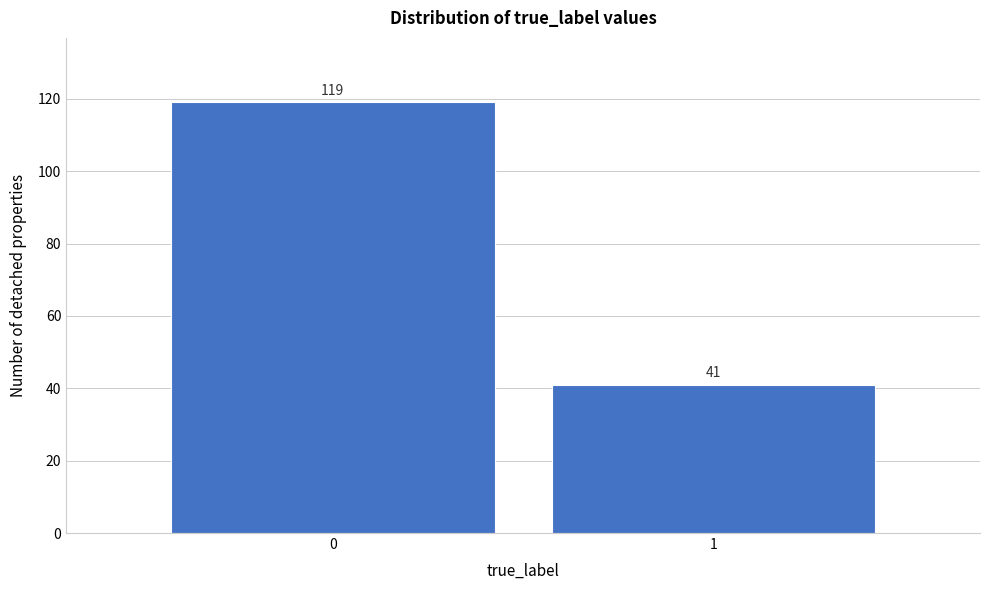

Reading left to right, extract all data points from this chart.

0=119	1=41